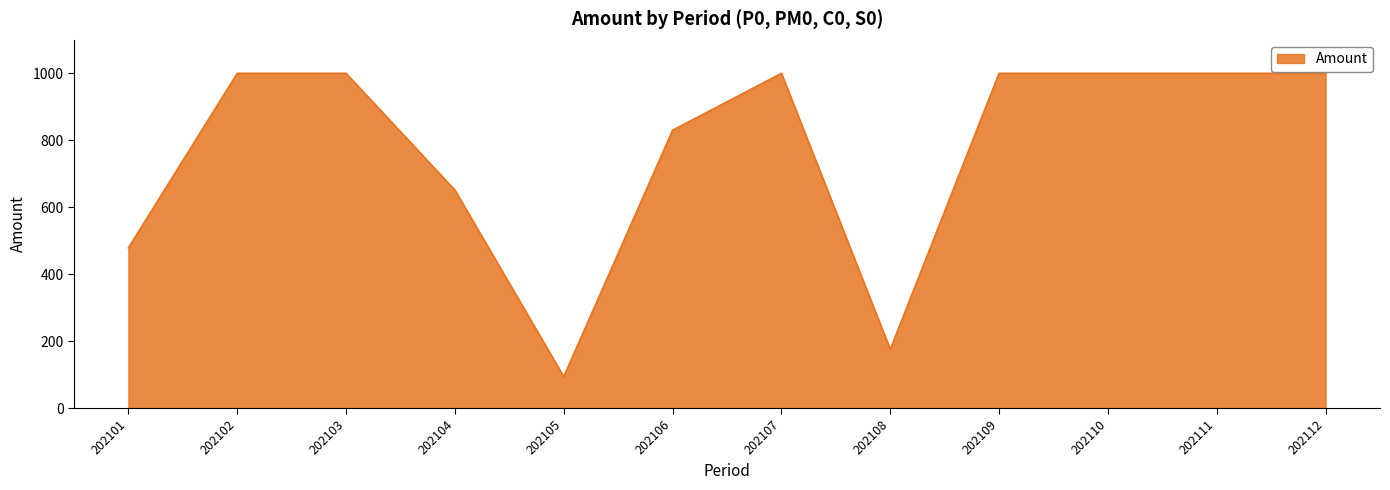

What is the sum of all values?

9229.4